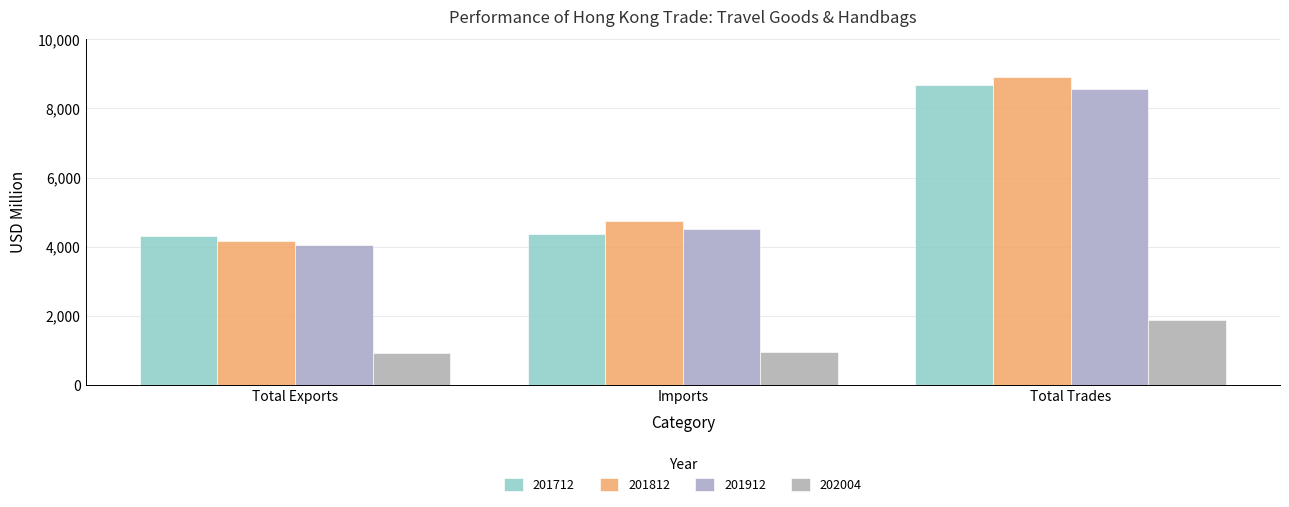

At Imports, list the series in order from smallest to largest.

202004, 201712, 201912, 201812